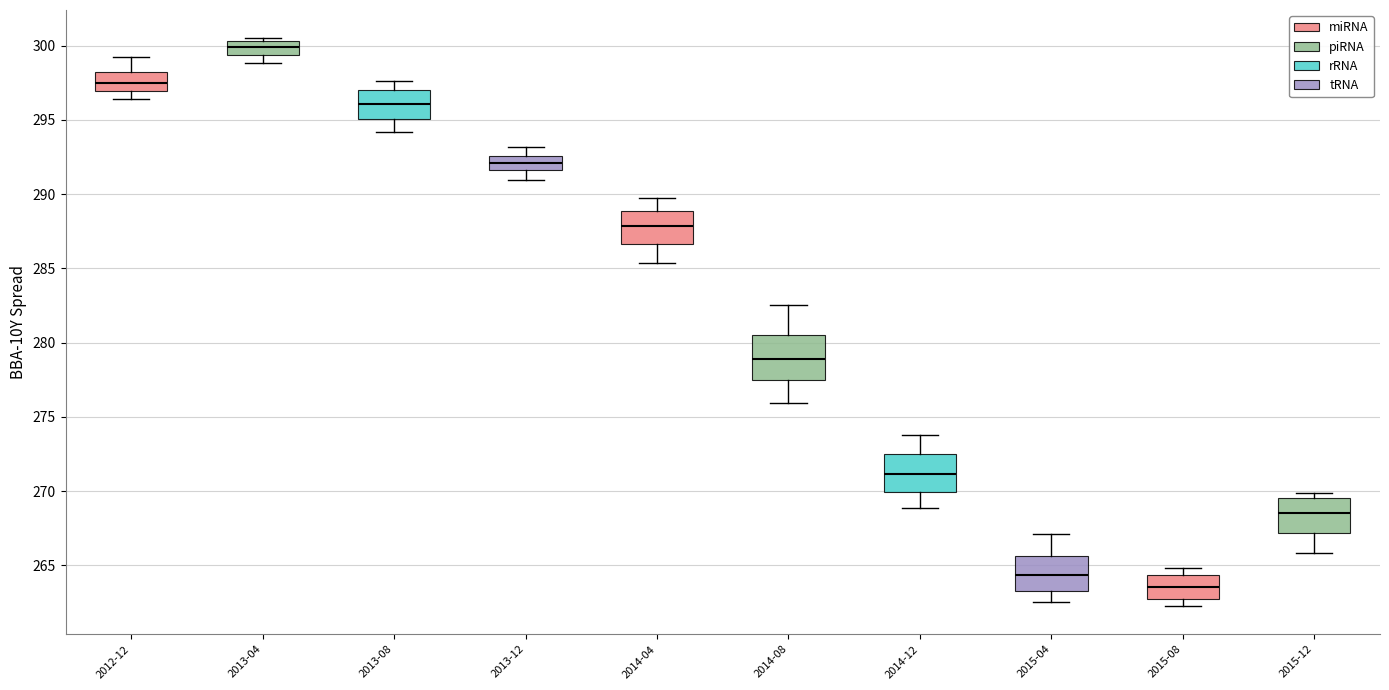

Reading left to right, transcribe this box plot: for each box, give where its median line is, the range the box spans, and where its two whiskers end, as read against the y-axis. The values are not printed on the chart, so give them approximately, as read against the axis.

2012-12: median 297.5, box 297.0 to 298.0, whiskers 296.5 to 299.5
2013-04: median 300.0, box 299.5 to 300.5, whiskers 299.0 to 300.5 (just above the box's upper edge)
2013-08: median 296.0, box 295.0 to 297.0, whiskers 294.0 to 297.5
2013-12: median 292.0, box 291.5 to 292.5, whiskers 291.0 to 293.0
2014-04: median 288.0, box 286.5 to 289.0, whiskers 285.5 to 290.0
2014-08: median 279.0, box 277.5 to 280.5, whiskers 276.0 to 282.5
2014-12: median 271.0, box 270.0 to 272.5, whiskers 269.0 to 274.0
2015-04: median 264.5, box 263.5 to 265.5, whiskers 262.5 to 267.0
2015-08: median 263.5, box 262.5 to 264.5, whiskers 262.5 (just below the box's lower edge) to 265.0
2015-12: median 268.5, box 267.0 to 269.5, whiskers 266.0 to 270.0